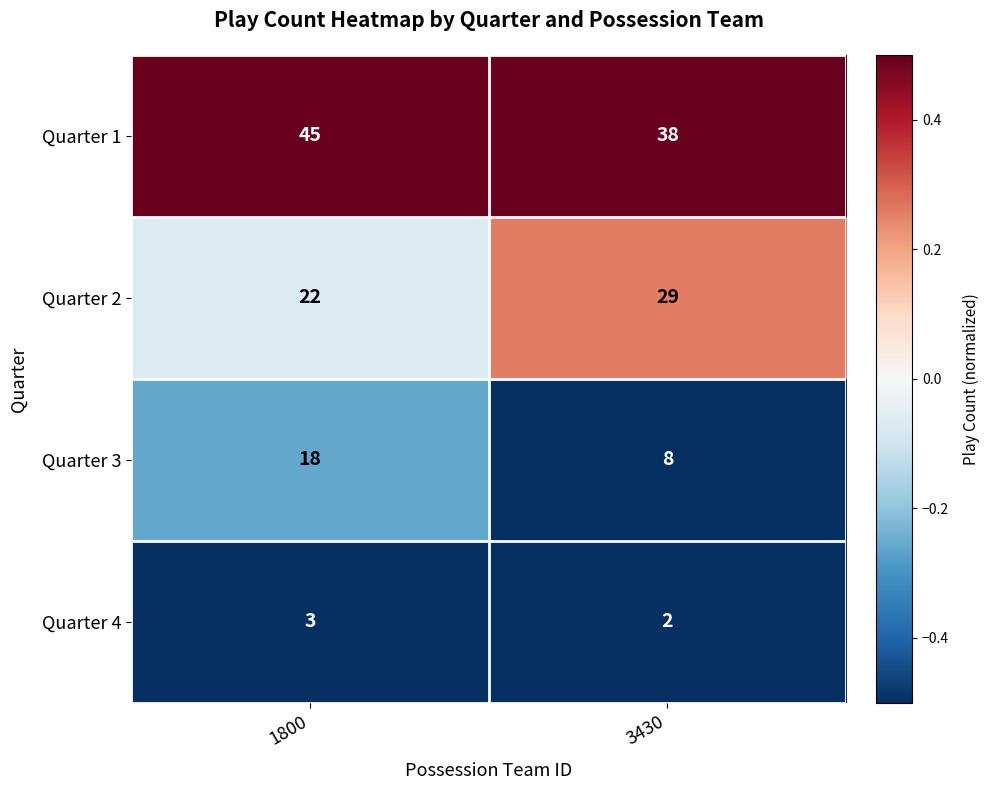

What is the sum of the Quarter 4 values at 1800 and 3430?

5